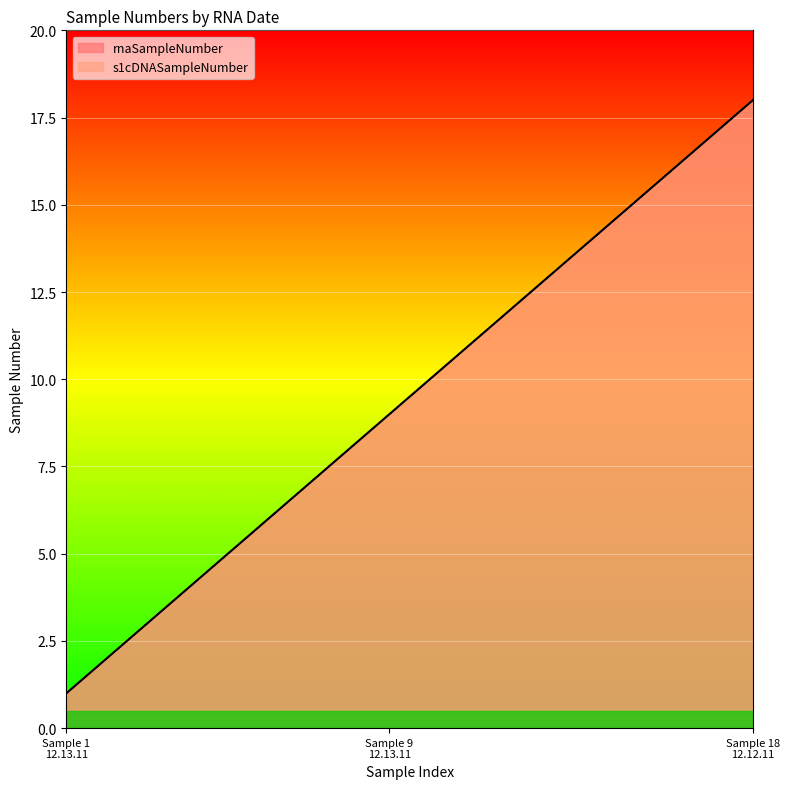

Rank the series at 12.12.11 from highest to lowest value.

rnaSampleNumber, s1cDNASampleNumber